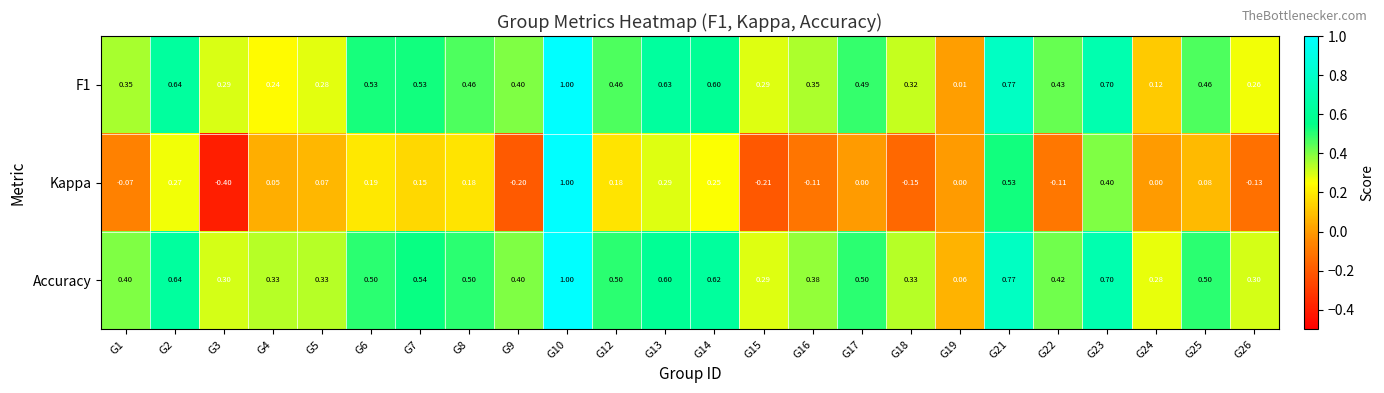

At which category is the sum across all series the highest?

G10